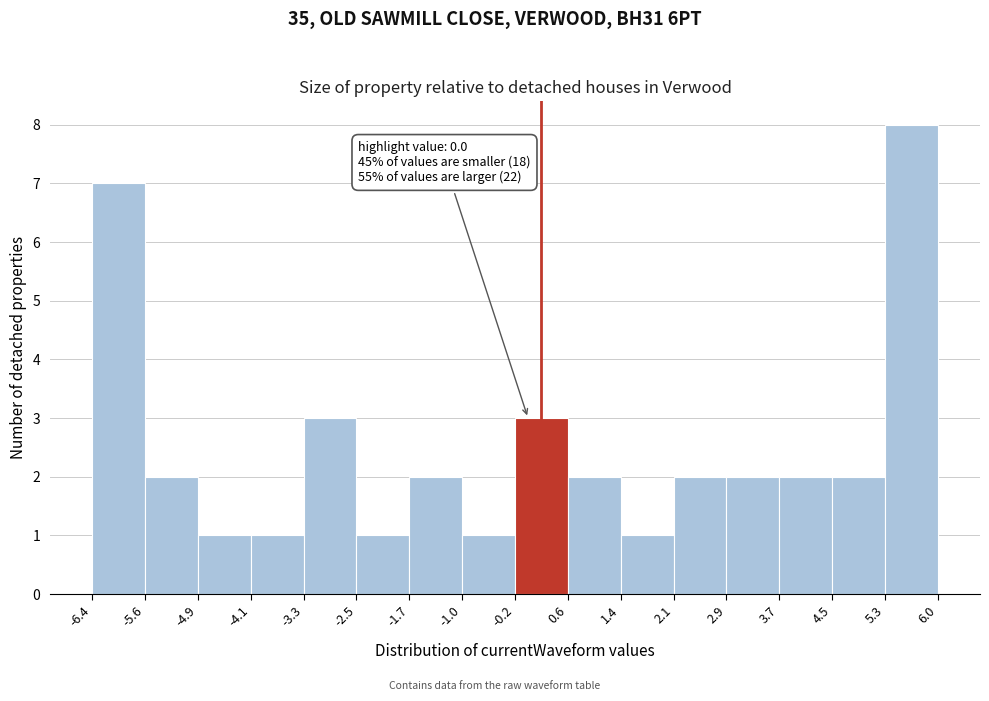

Over which range of the x-axis is the bar tallest?

5.3 to 6.0